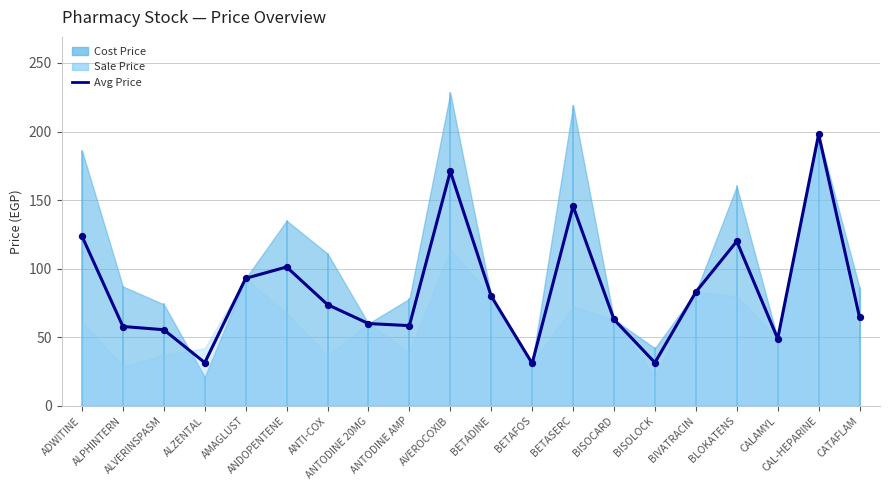

Between AVEROCOXIB and ANTODINE AMP, which is larger?

AVEROCOXIB